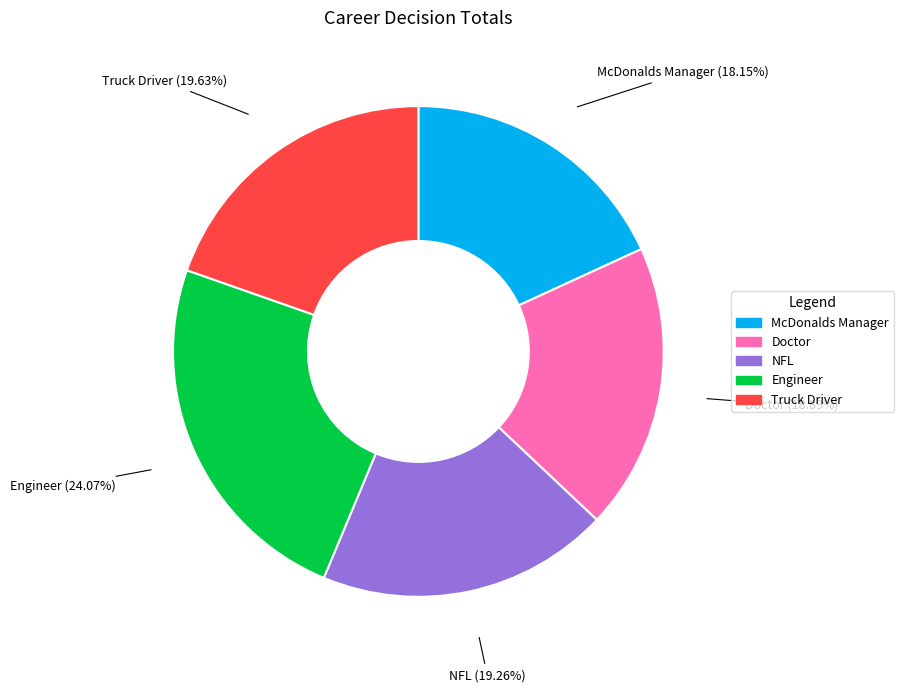

Is Engineer the majority of the pie?

No